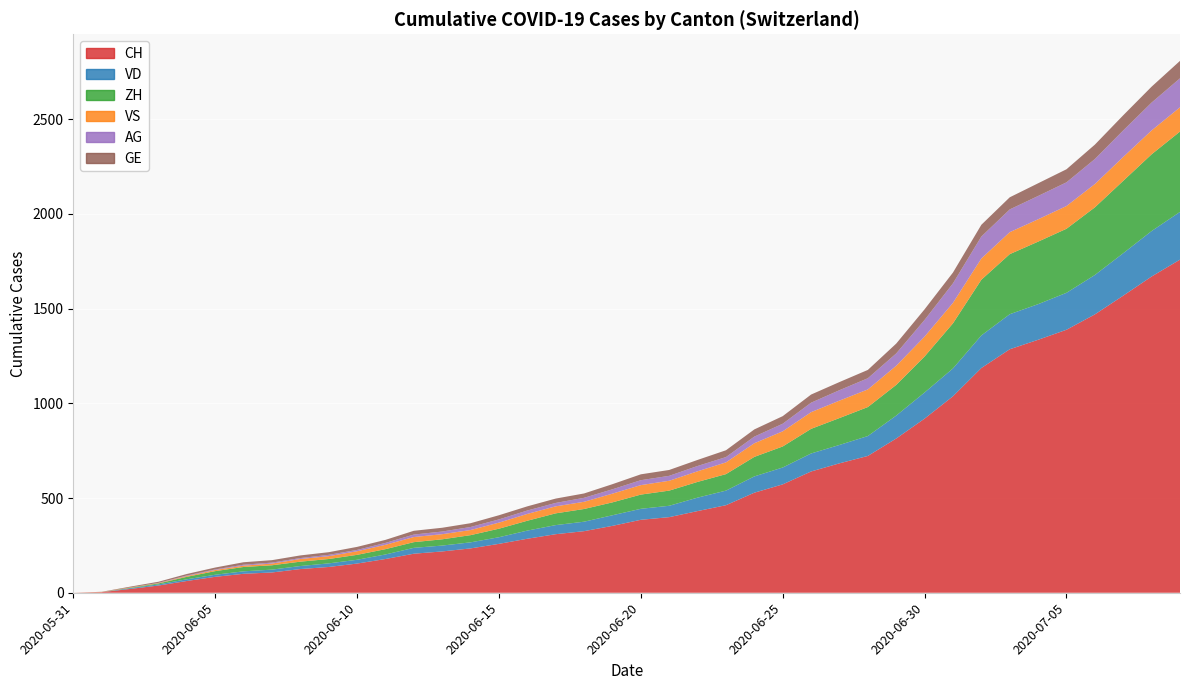

Reading left to right, extract all data points from this chart.

CH: 0	3	20	38	62	84	100	107	125	136	154	178	206	218	234	258	285	309	325	353	385	399	431	462	528	572	640	683	722	814	919	1037	1186	1285	1335	1388	1469	1568	1669	1758
VD: 0	0	4	6	9	11	13	15	16	19	20	24	31	31	32	35	43	48	50	56	58	60	71	77	86	89	95	97	105	121	138	147	172	185	188	195	208	224	240	252
ZH: 0	0	2	5	13	19	23	23	23	23	26	28	30	33	38	45	52	62	67	68	75	80	83	87	103	111	130	142	153	162	190	238	294	317	330	338	357	382	405	424
VS: 0	1	2	2	4	6	7	9	14	15	19	23	27	27	27	32	36	37	38	46	50	52	56	62	72	80	88	92	93	101	105	108	112	116	118	120	123	126	126	128
AG: 0	0	0	1	3	3	5	5	5	7	7	10	13	14	16	17	18	18	21	23	26	26	28	28	35	40	50	55	59	65	88	103	116	120	123	125	132	140	147	153
GE: 0	1	4	6	8	10	13	13	14	14	16	16	20	20	20	22	22	23	23	27	31	31	32	36	38	40	43	43	44	52	56	57	62	64	67	69	76	80	84	92